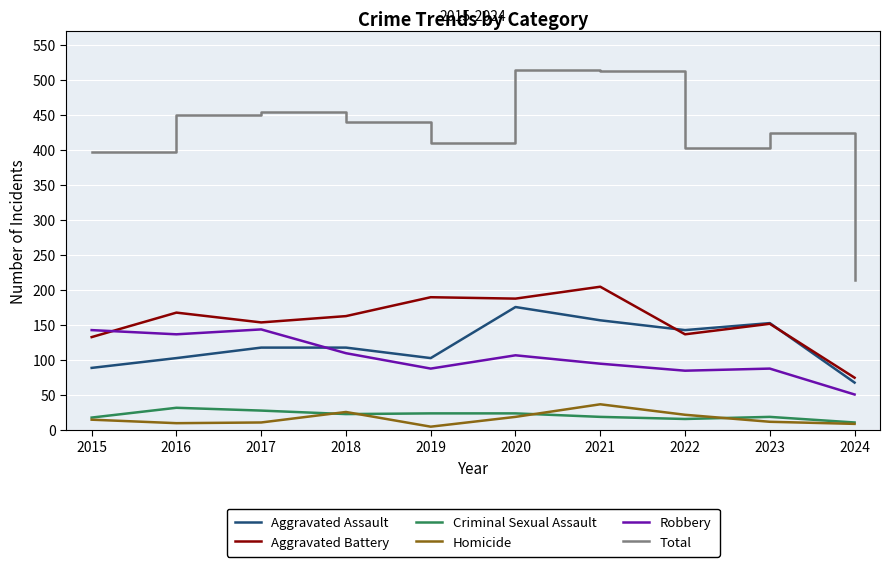

What is the highest value of the Criminal Sexual Assault series?

32